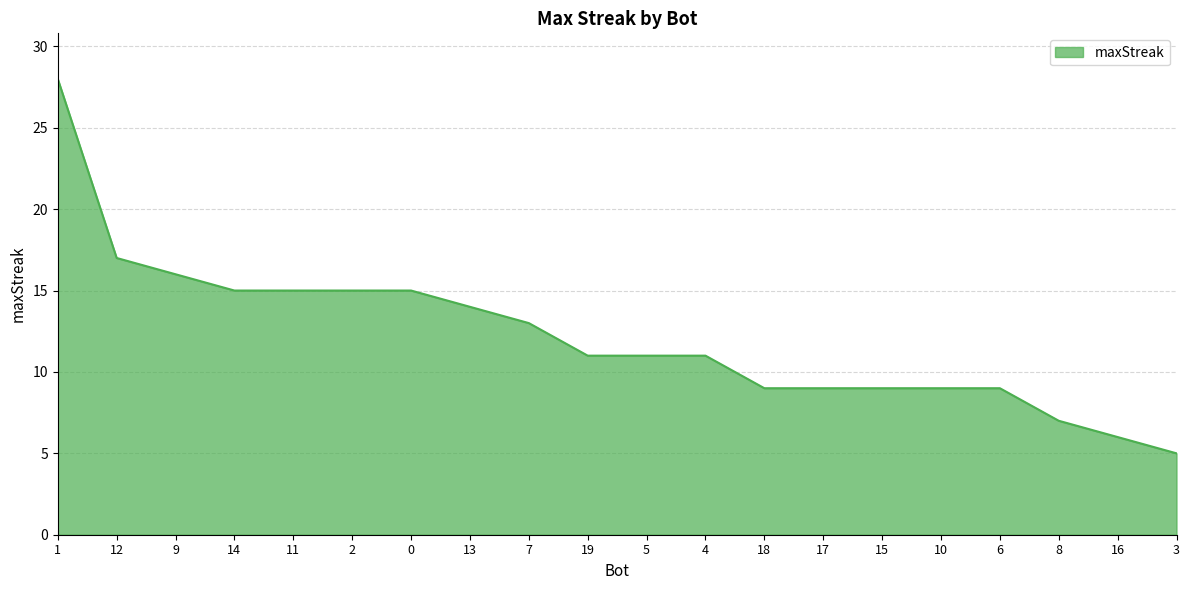

Reading left to right, extract all data points from this chart.

1=28	12=17	9=16	14=15	11=15	2=15	0=15	13=14	7=13	19=11	5=11	4=11	18=9	17=9	15=9	10=9	6=9	8=7	16=6	3=5